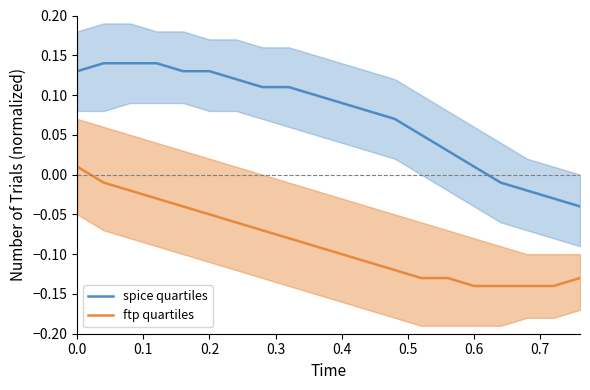

The spice quartiles series shows 0.0 at 0.0. True or false?

False